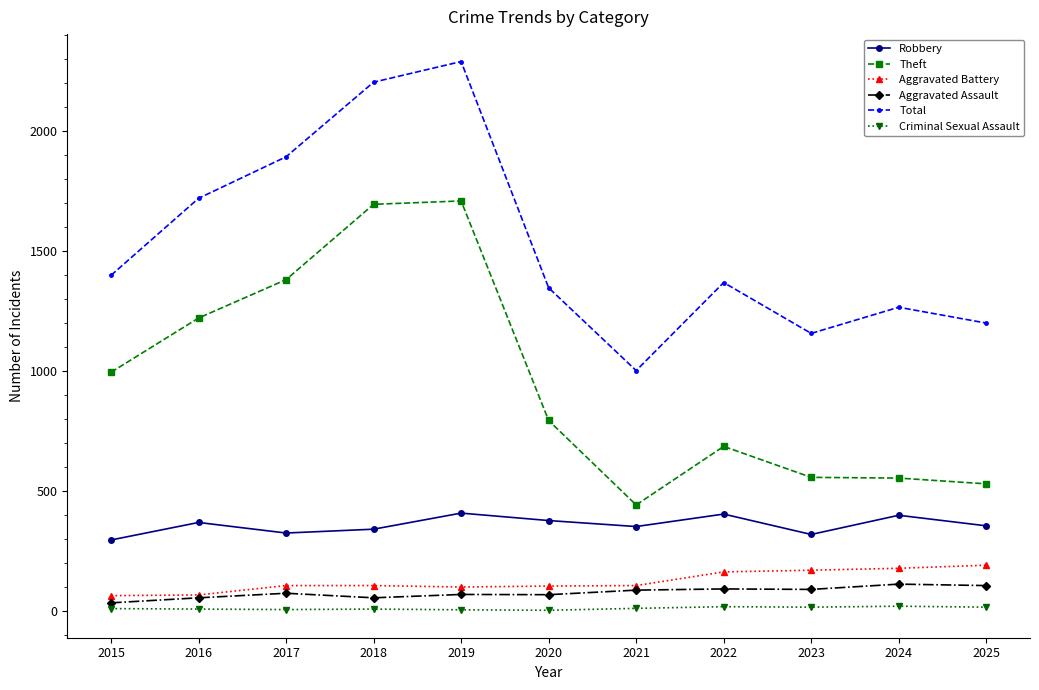

Where is Total nearest to the value 1645?

2016